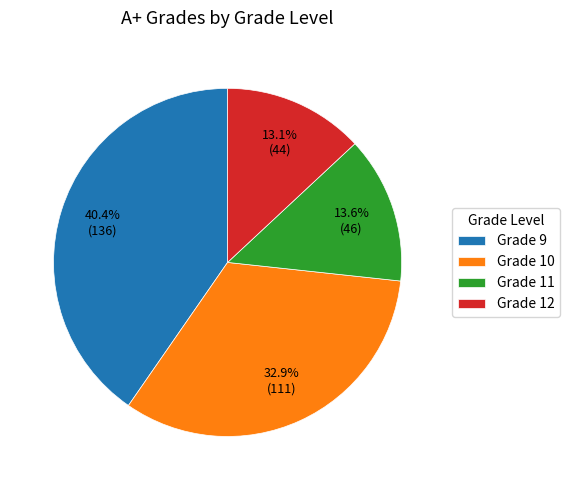

Does any single category account for the majority?

No